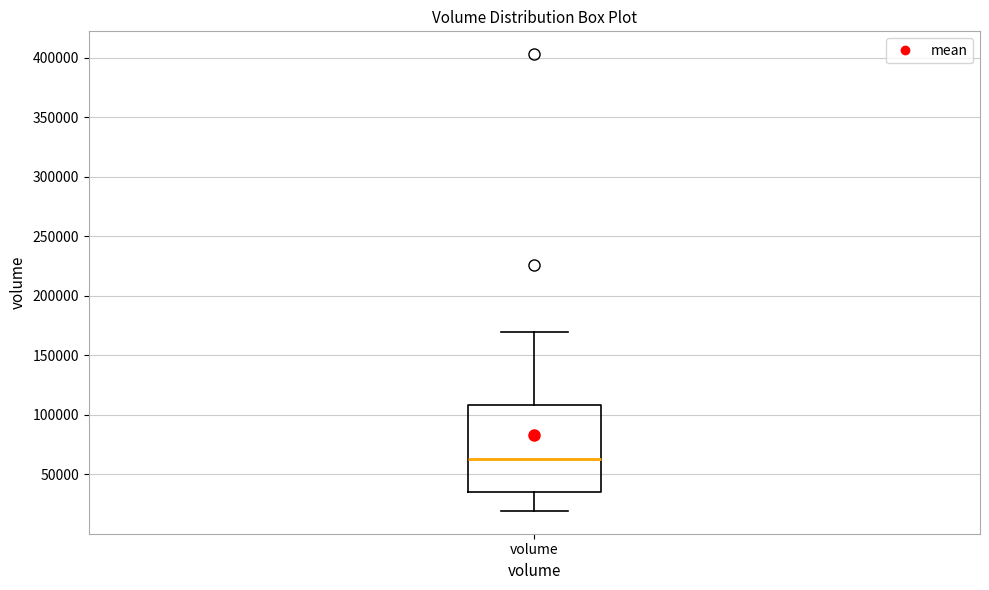

Read this box plot against the y-axis: the position of the median line, the range covered by the box, and the ends of both whiskers. The values are not printed on the chart, so give them approximately, as read against the axis.

median 65000, box 35000 to 110000, whiskers 20000 to 170000